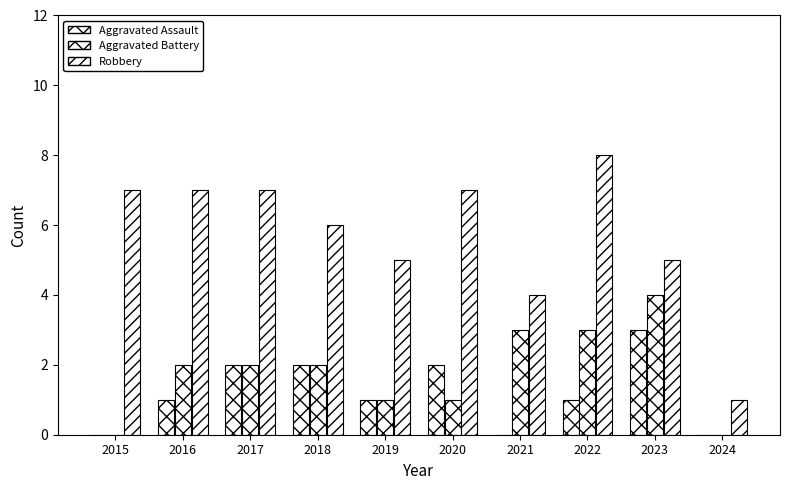

At which label does Robbery reach its peak?

2022